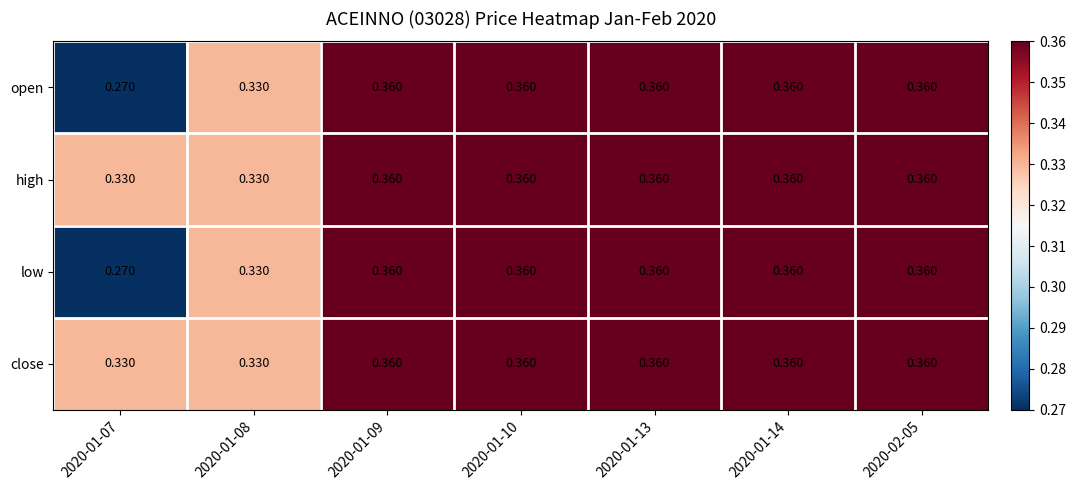

Which series has the widest spread of values?

open